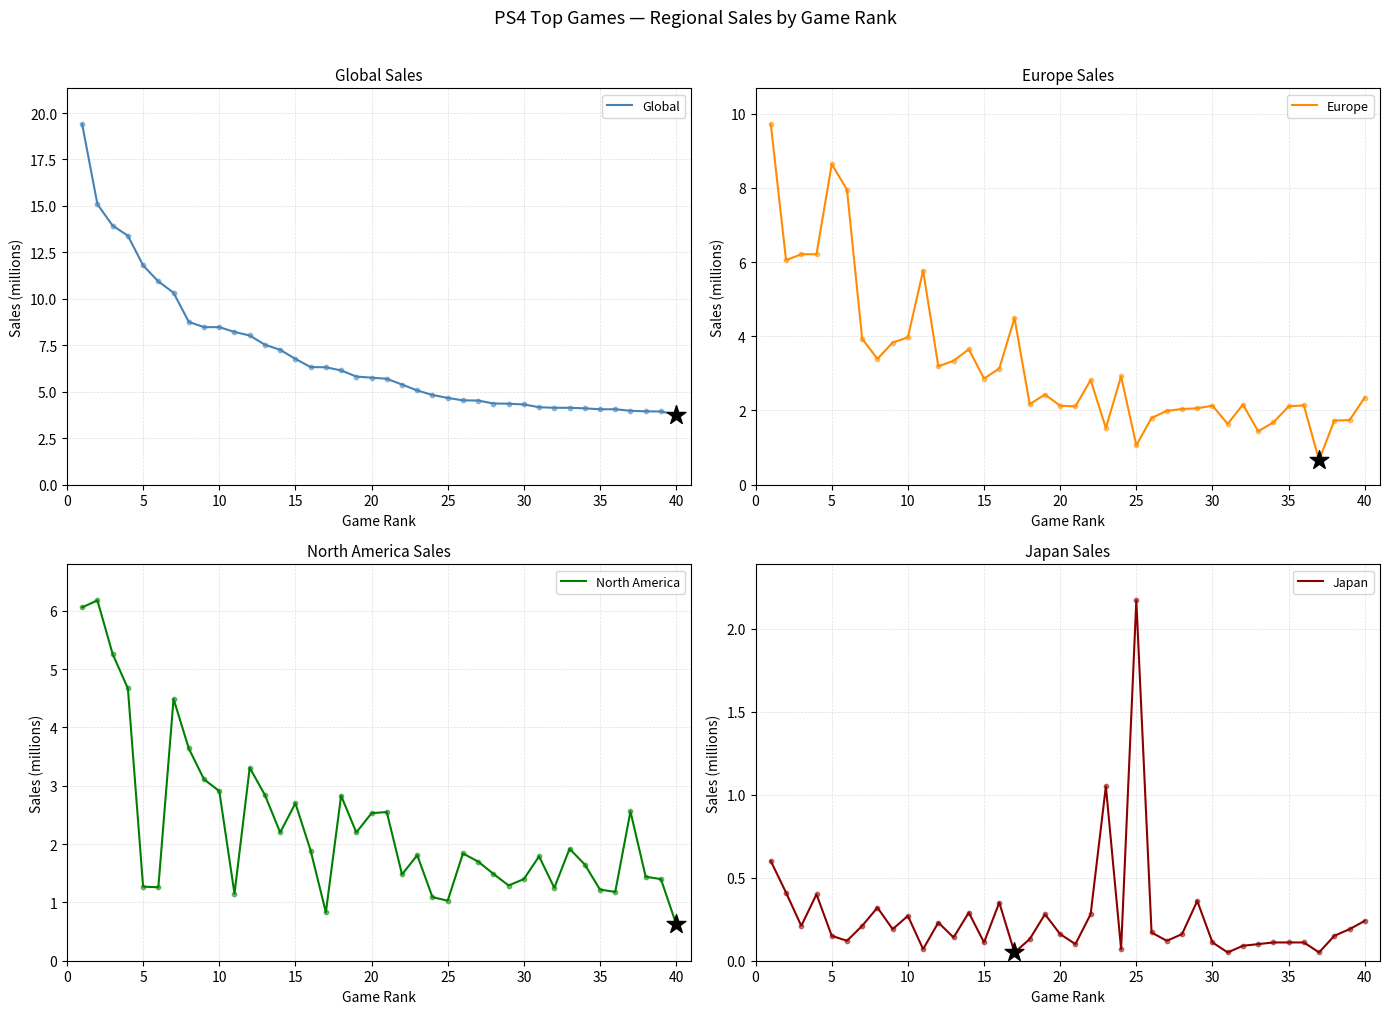

At how many categories does at least one series exceed 12?

4